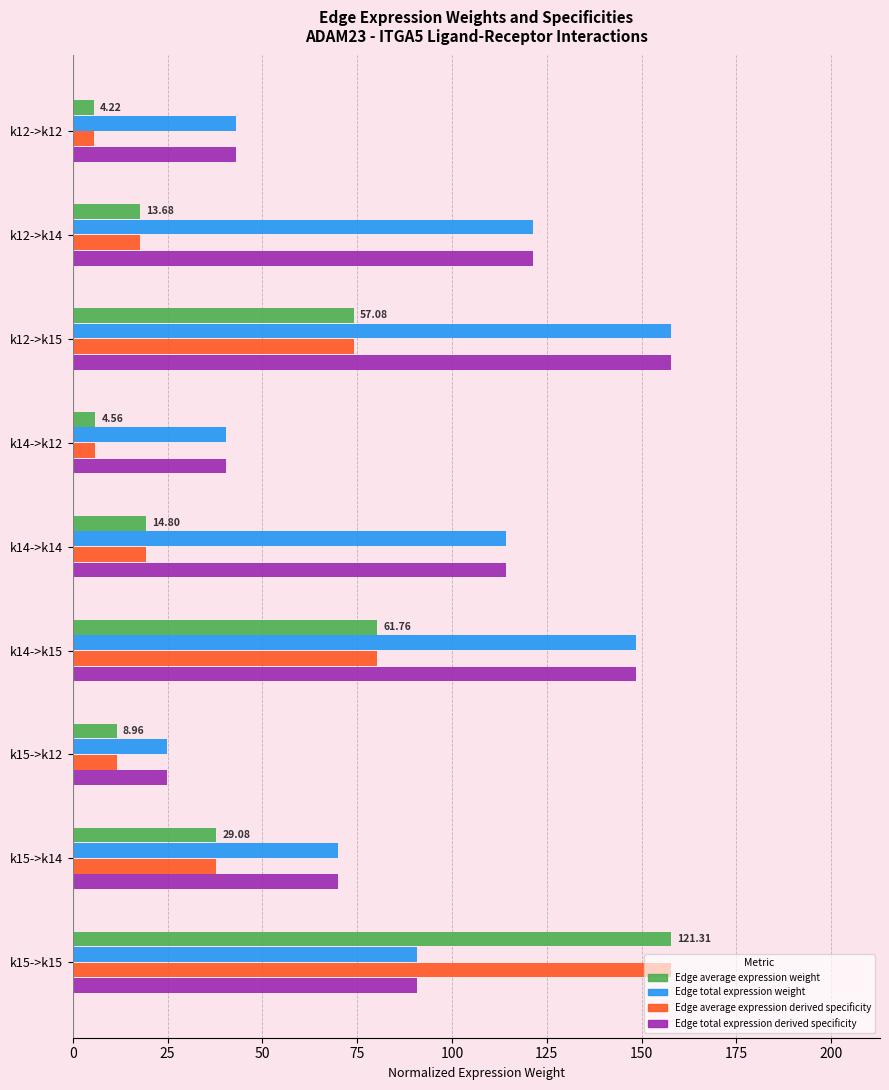

What is the difference between the second highest and minimum values in the Edge total expression weight series?

123.8